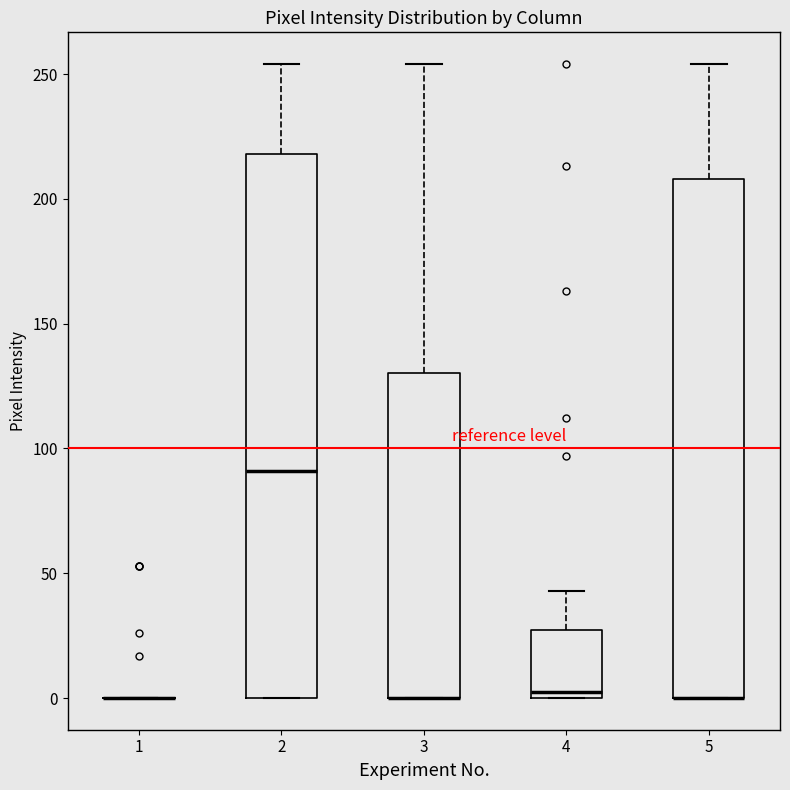

Reading left to right, transcribe this box plot: for each box, give where its median line is, the range the box spans, and where its two whiskers end, as read against the y-axis. The values are not printed on the chart, so give them approximately, as read against the axis.

1: box collapsed to a line at 0, whiskers 0 to 0
2: median 90, box 0 to 220, whiskers 0 to 255
3: median 0 (drawn on the box's lower edge), box 0 to 130, whiskers 0 to 255
4: median 5, box 0 to 25, whiskers 0 to 45
5: median 0 (drawn on the box's lower edge), box 0 to 210, whiskers 0 to 255